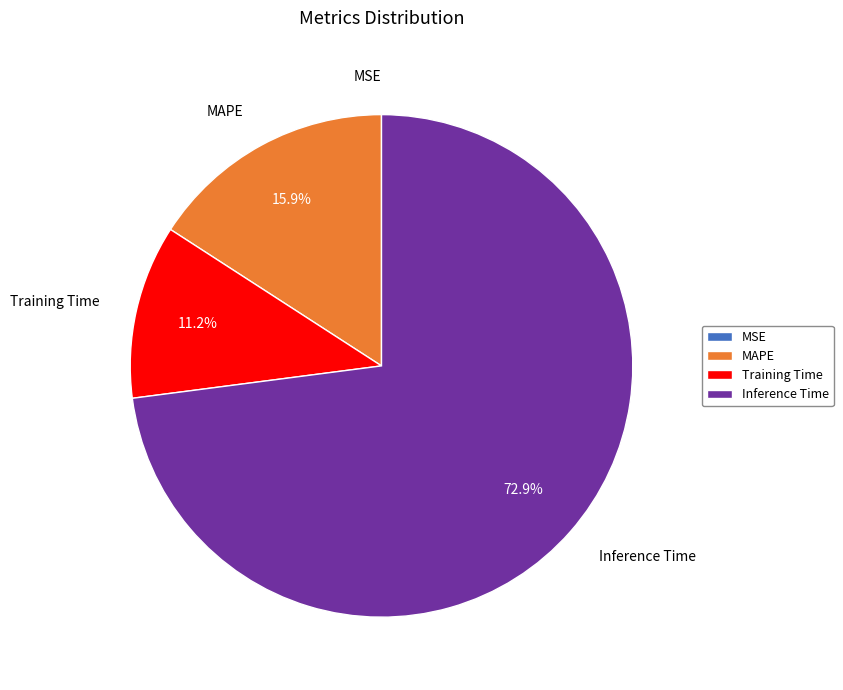

Does any single category account for the majority?

Yes